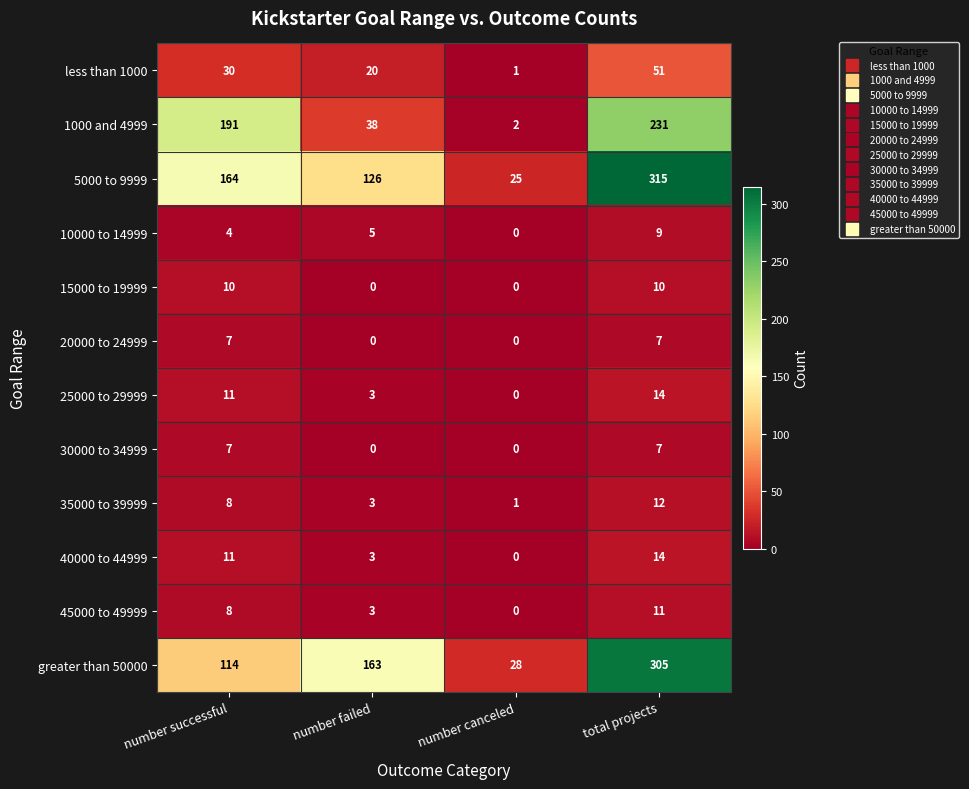

At which category is the sum across all series the highest?

total projects